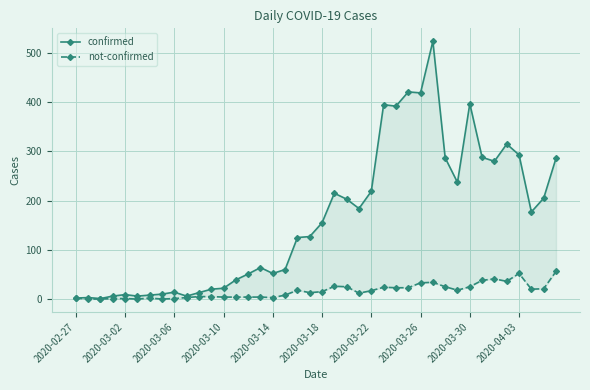

Rank the series by their average value, from highest to lowest.

confirmed, not-confirmed